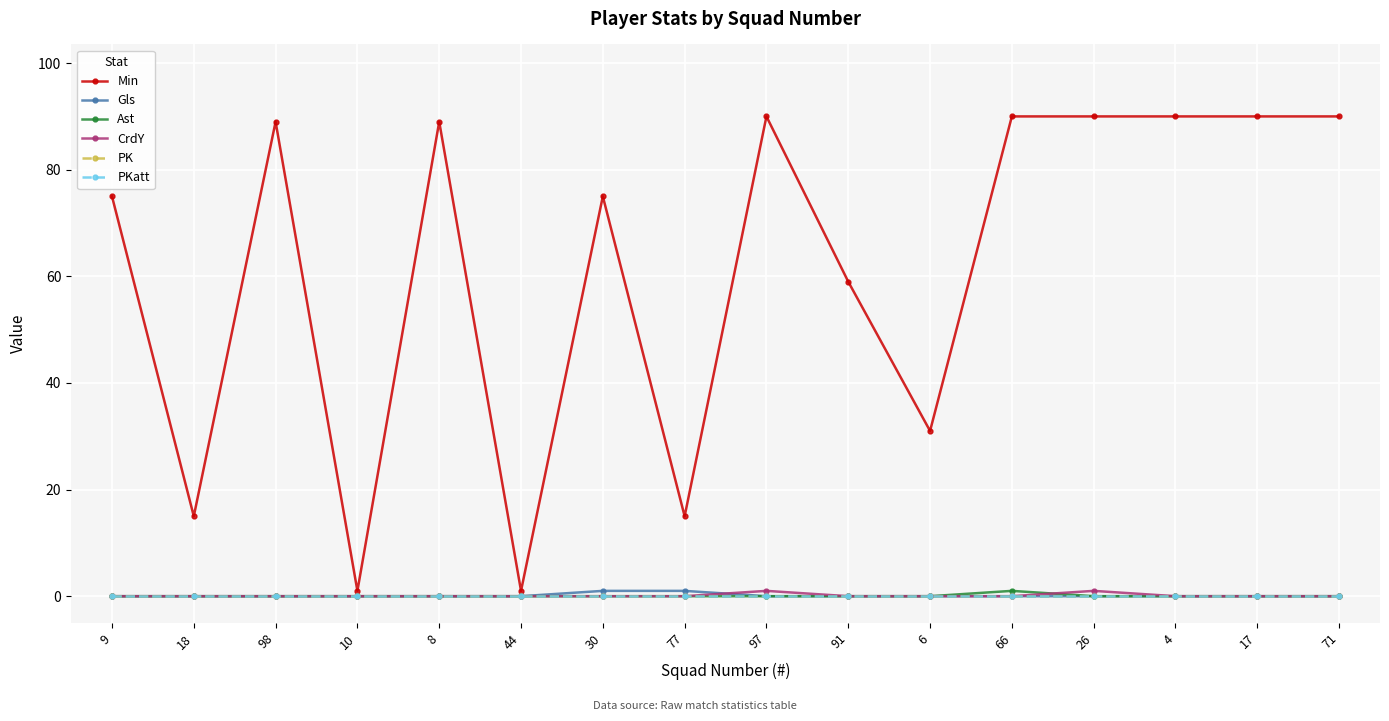

What is the total value across all series at 4?

90